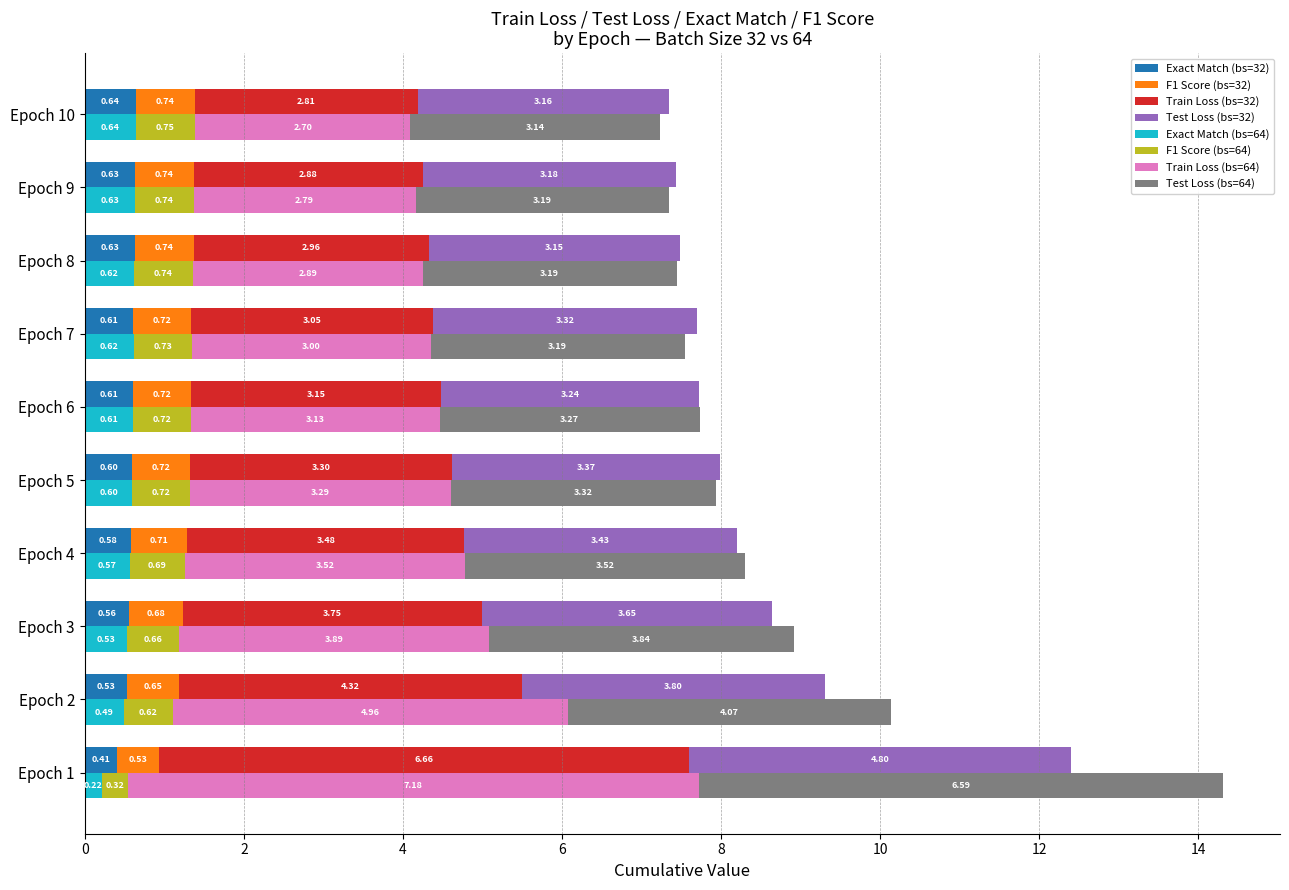

Rank the series by their maximum value, from highest to lowest.

Train_Loss, Test_Loss, F1 Score, Exact Match